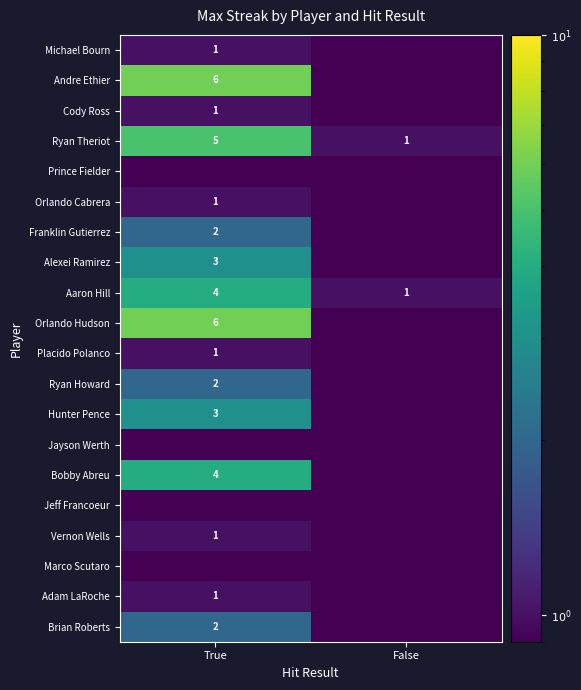

At which category does the chart reach its minimum across all series?

False